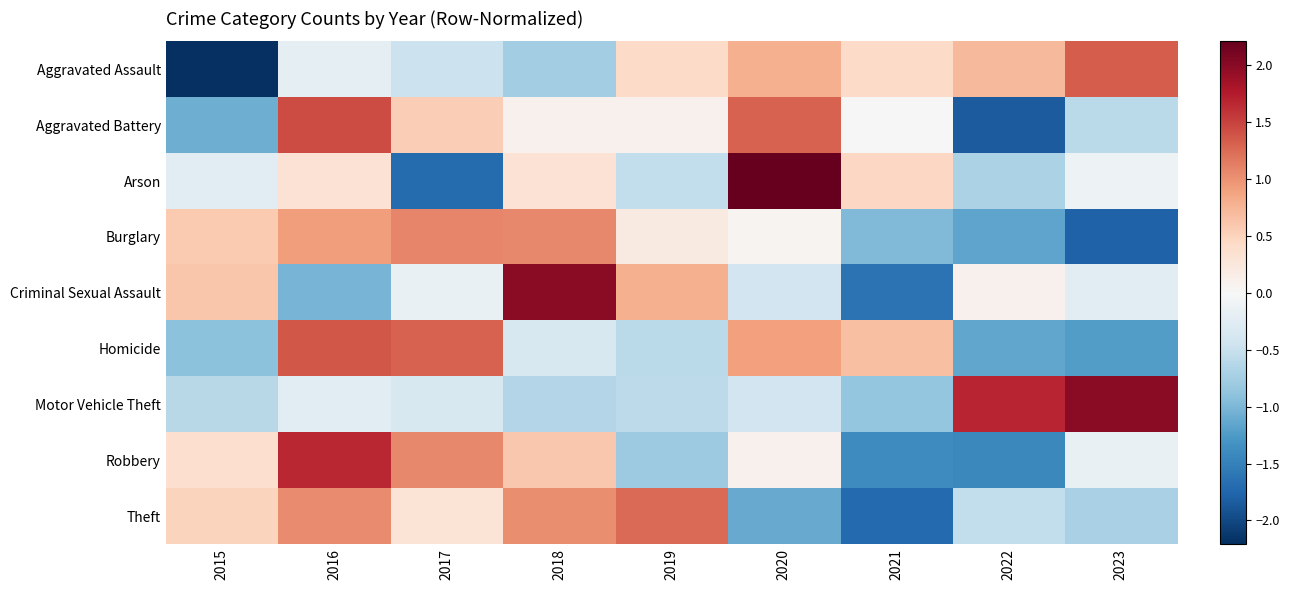

How many distinct data groups are displayed?

9